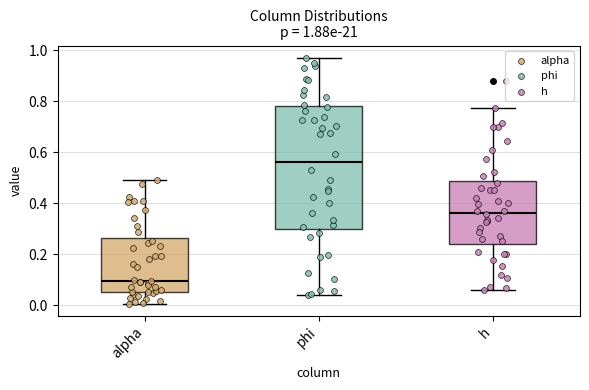

Which box is the tallest, from its lower edge to its upper edge?

phi